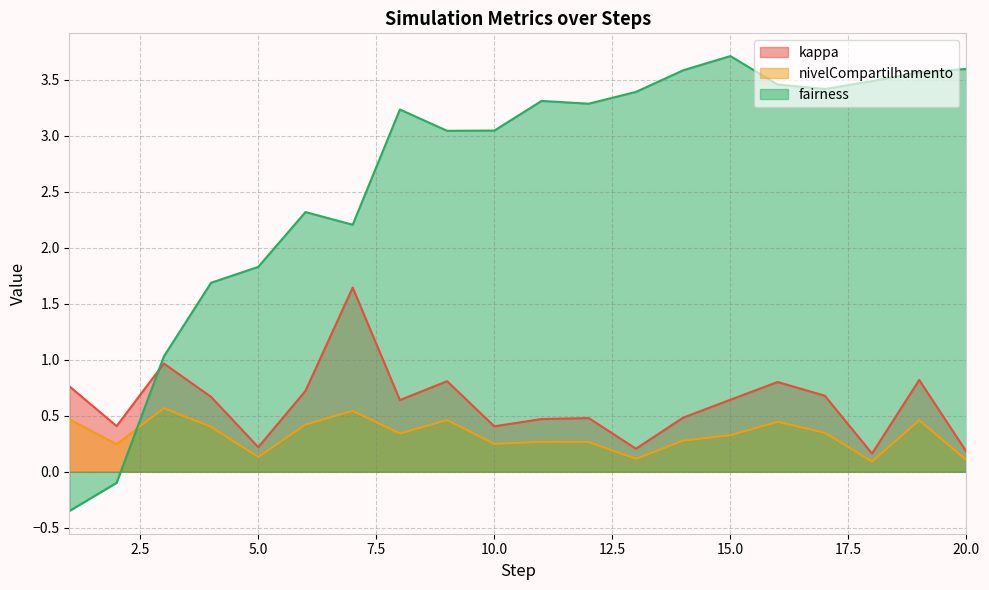

What is the minimum value shown in the chart?

-0.3